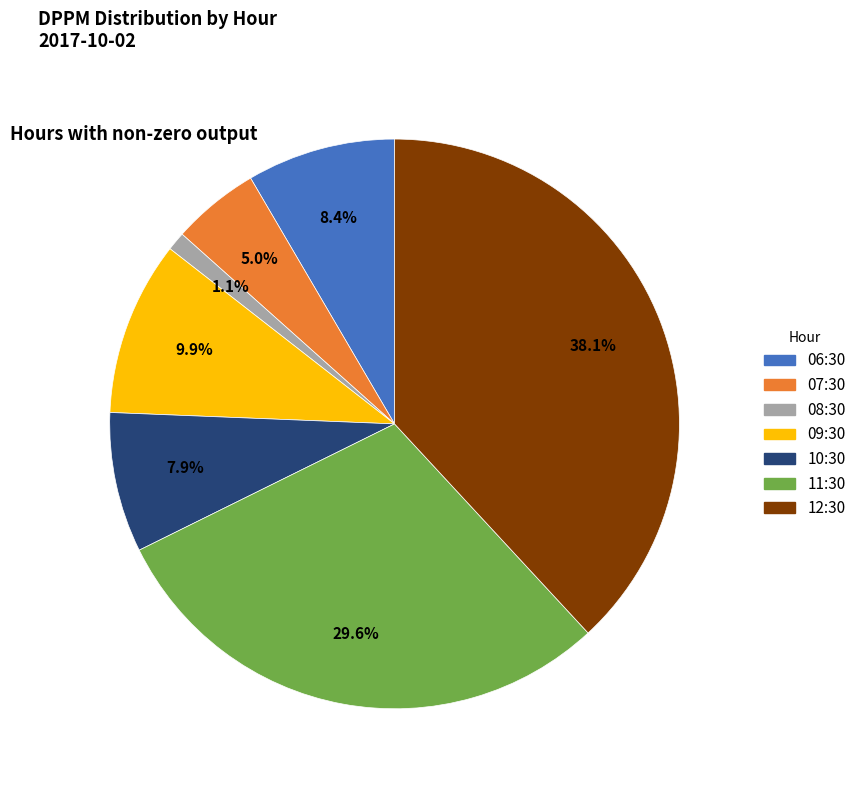

Does any single category account for the majority?

No